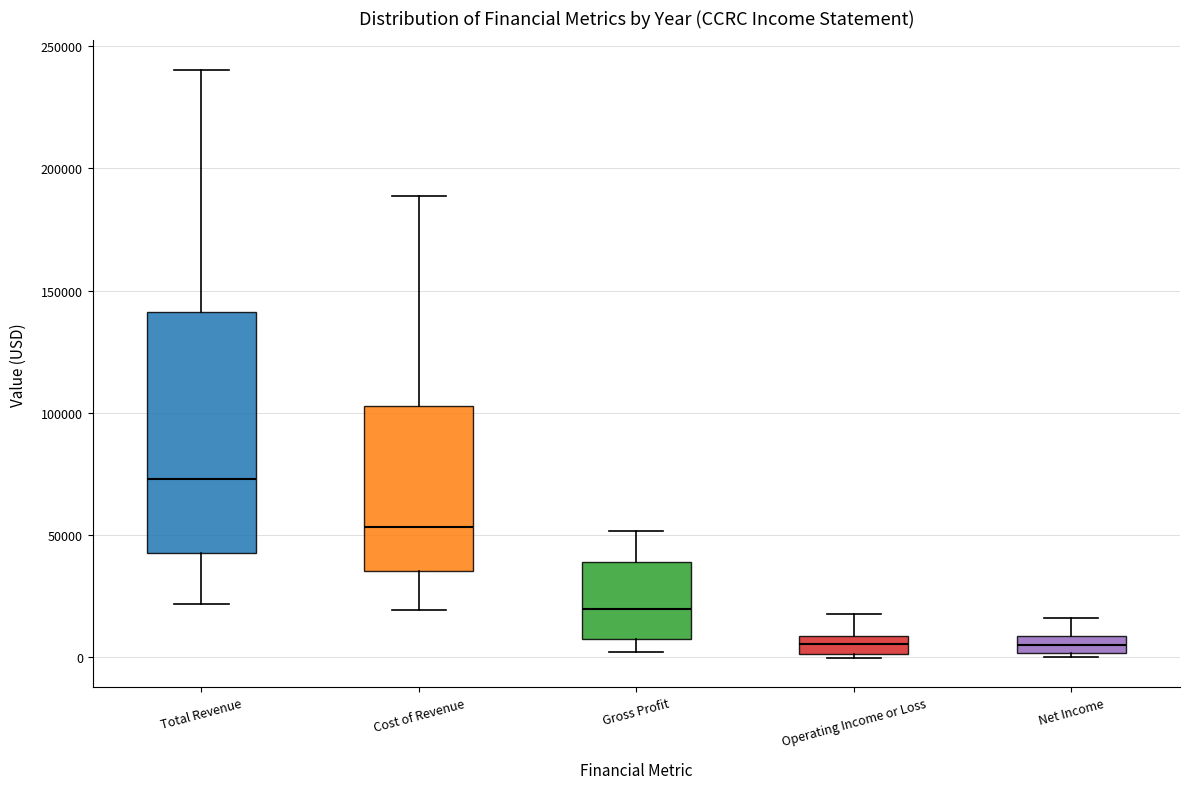

Where does the upper whisker of the box for Cost of Revenue end on the y-axis? The values are not printed on the chart, so give them approximately, as read against the axis.

190000